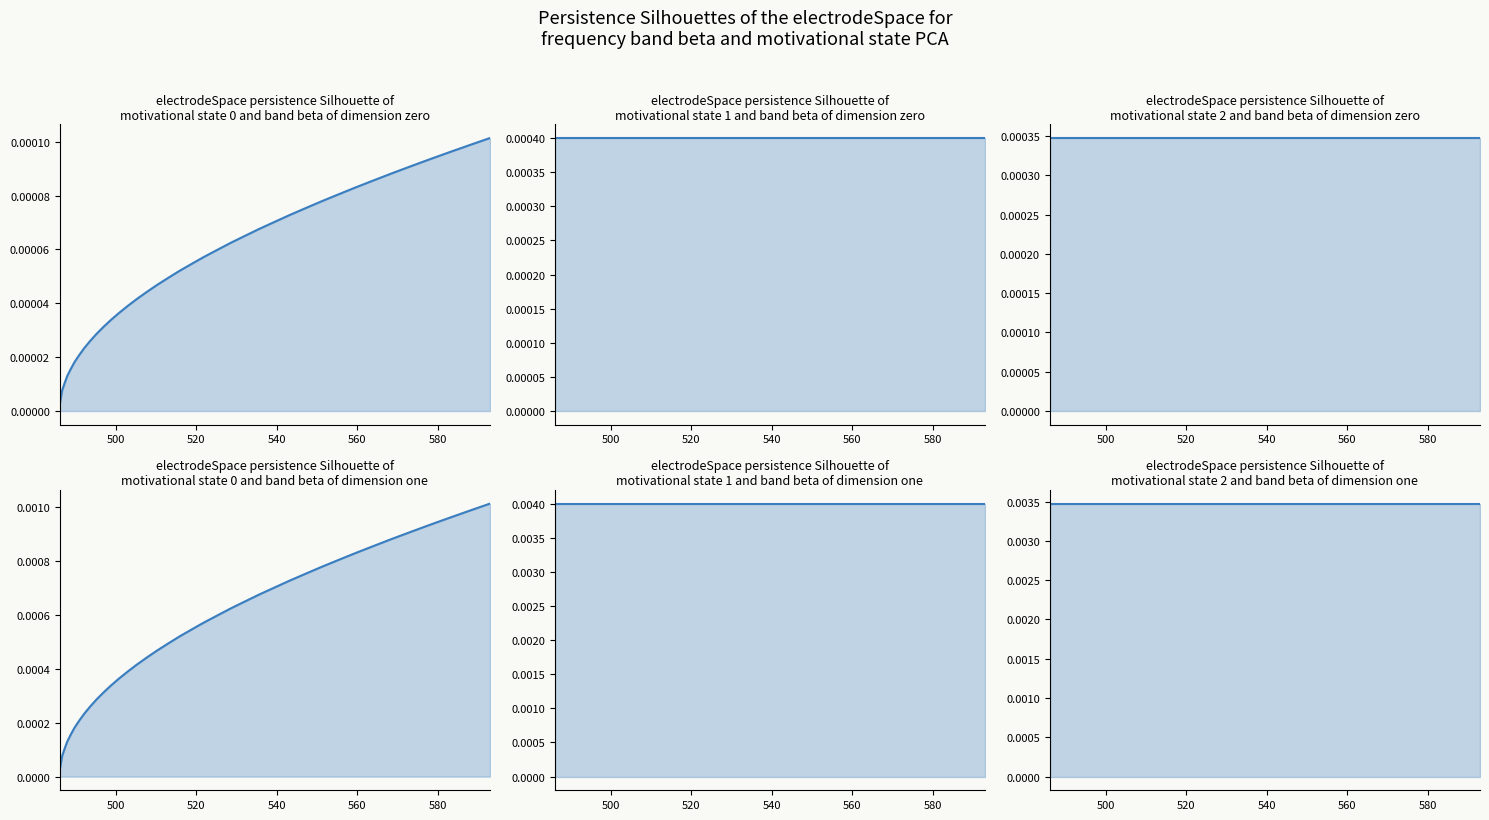

How many lines are shown in the chart?

6